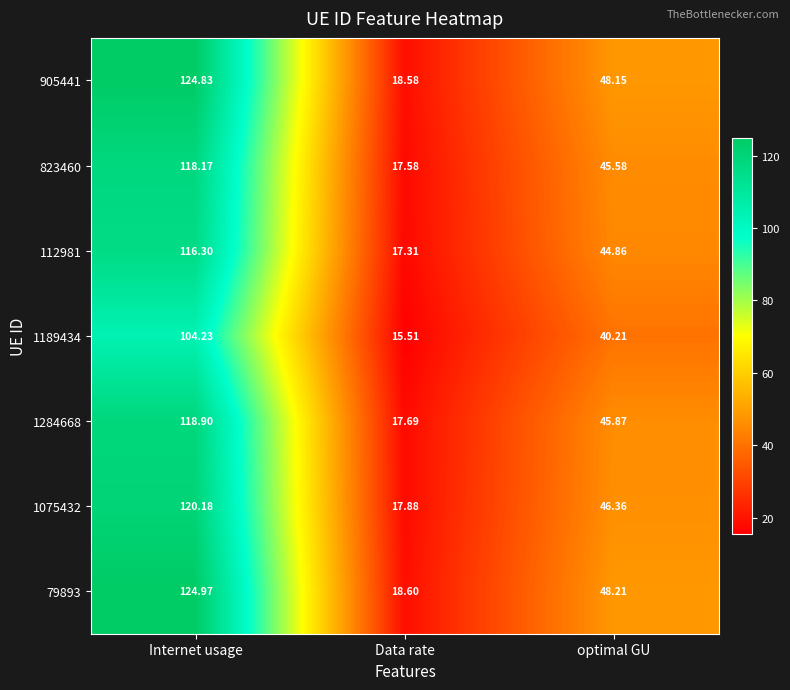

List the labels in order of 79893 value, largest first.

Internet usage, optimal GU, Data rate